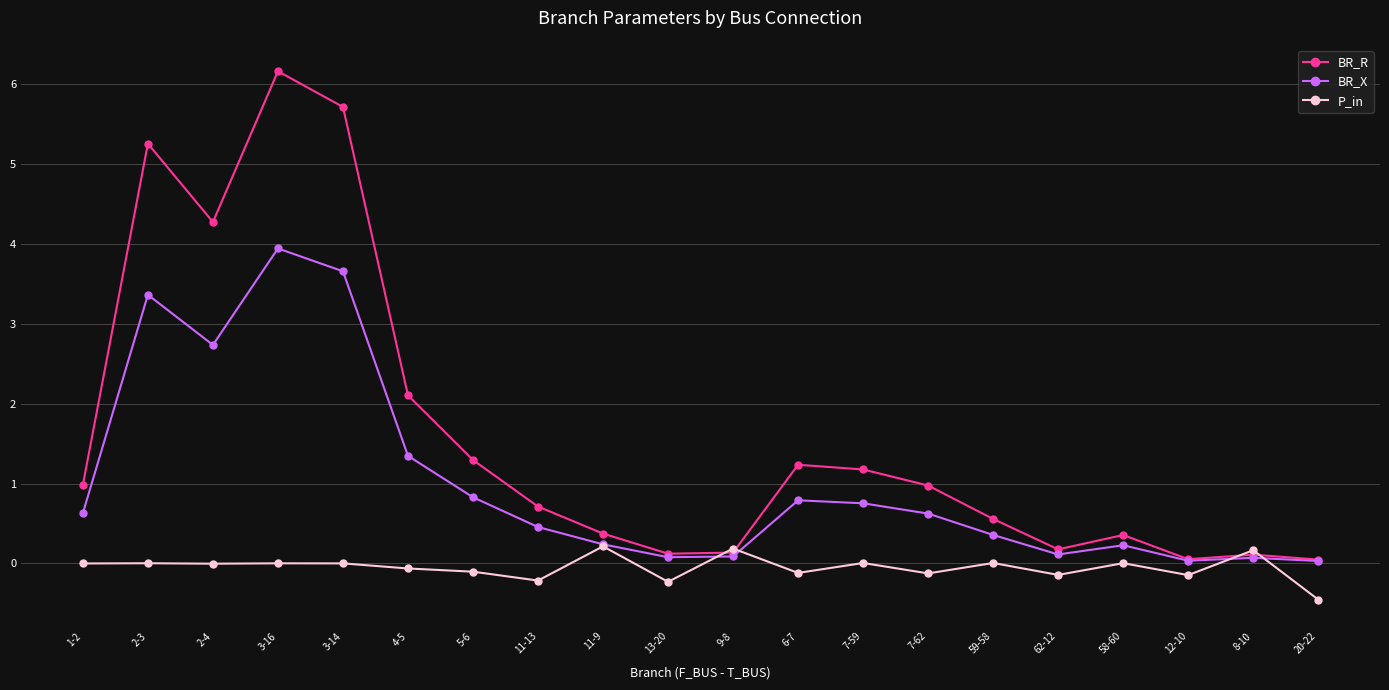

Count the number of categories in the chart.

20